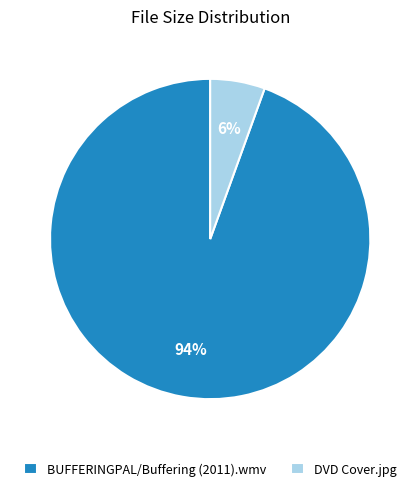

True or false: DVD Cover.jpg accounts for 6% of the total.

True